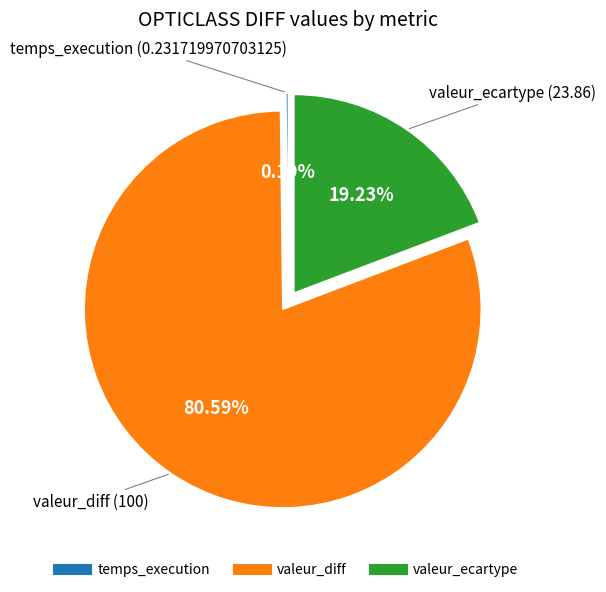

Is there any slice that represents more than half of the pie?

Yes